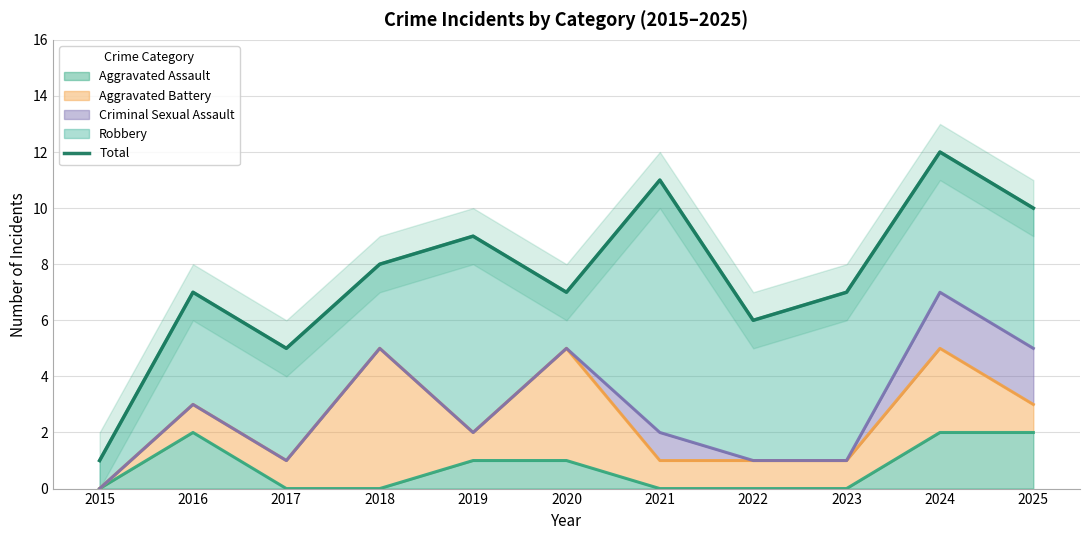

Count the number of categories in the chart.

11